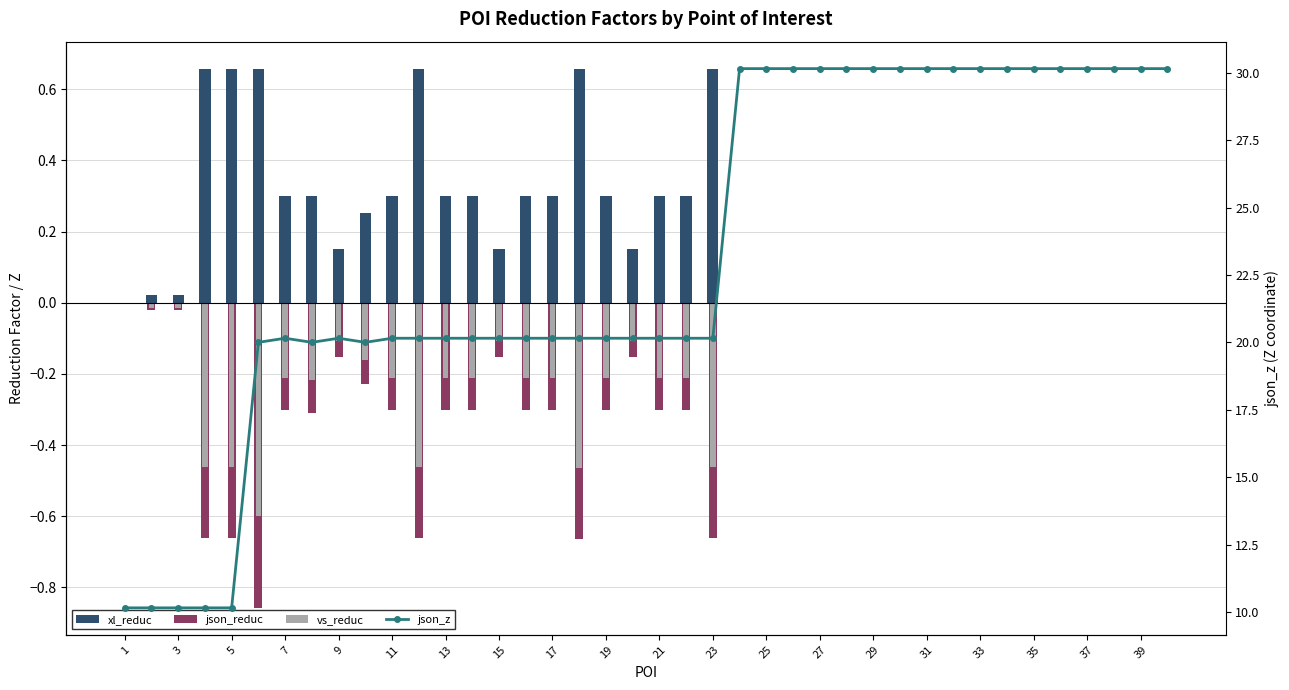

List the series in order of their peak value, lowest first.

json_reduc, vs_reduc, xl_reduc, json_z